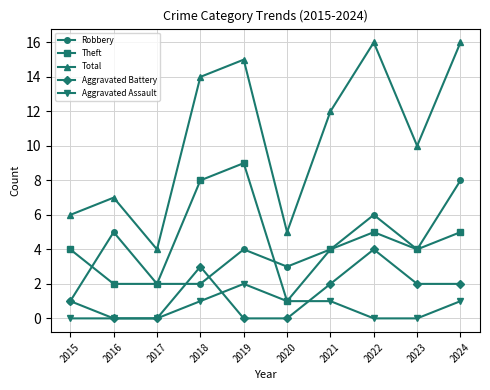

True or false: Theft has more than 2 interior local peaks.

False